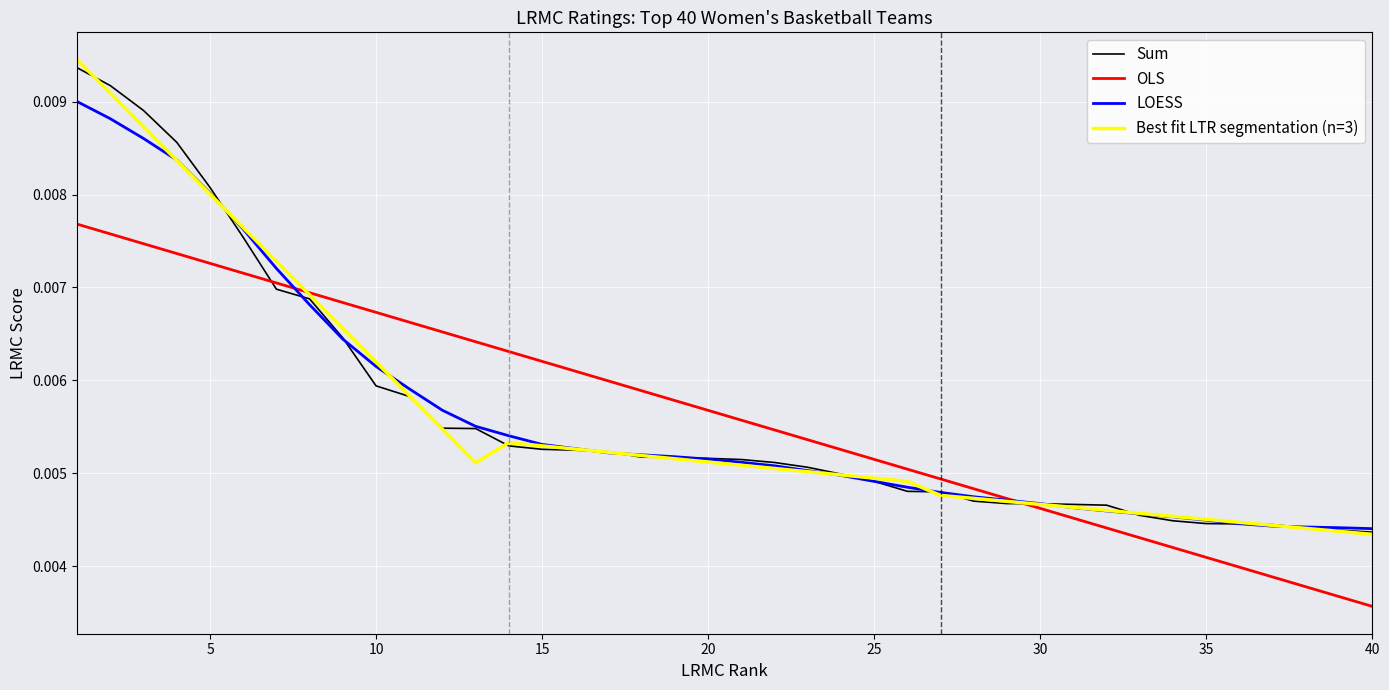

How many lines are shown in the chart?

4